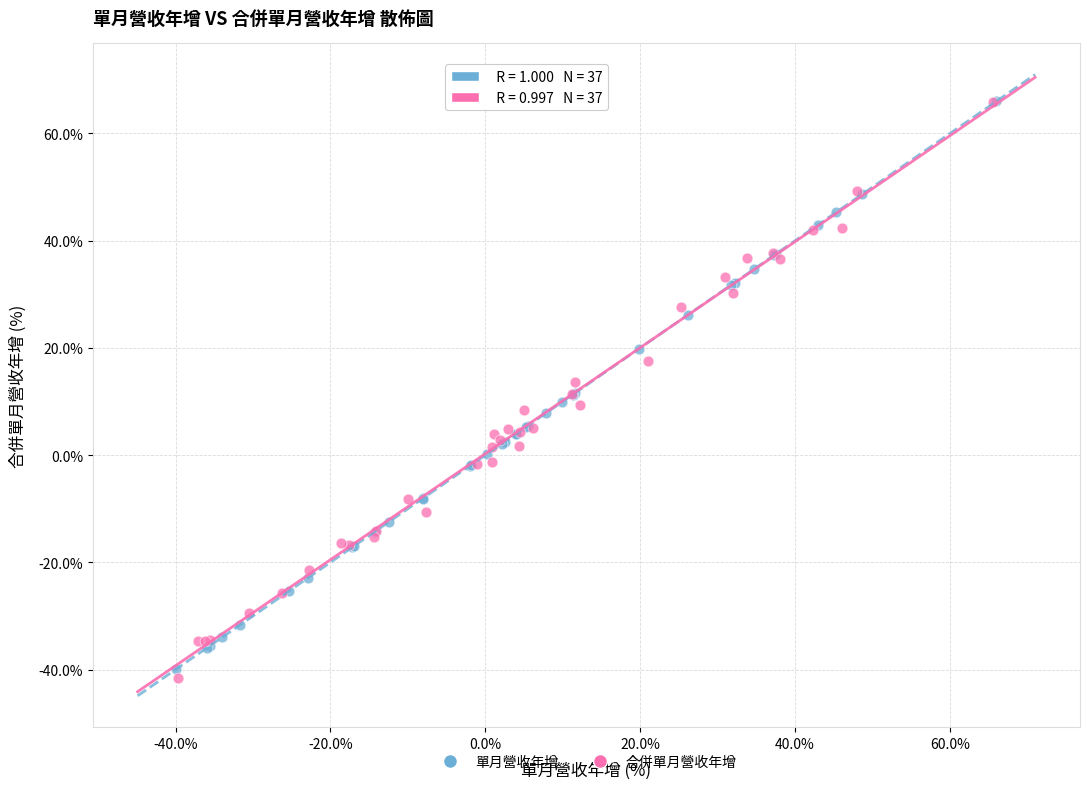

Which series has the widest spread of Y values?

合併單月營收年增